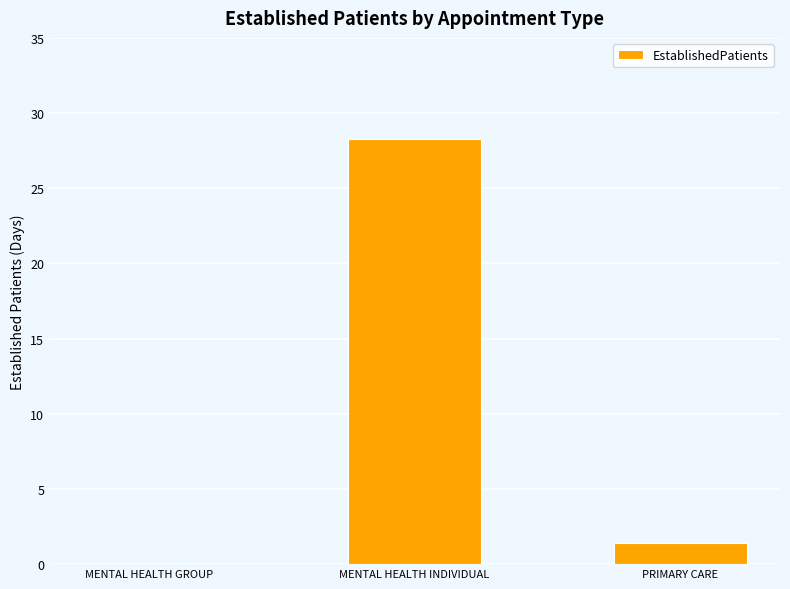

The value at MENTAL HEALTH GROUP is 0.0. True or false?

True